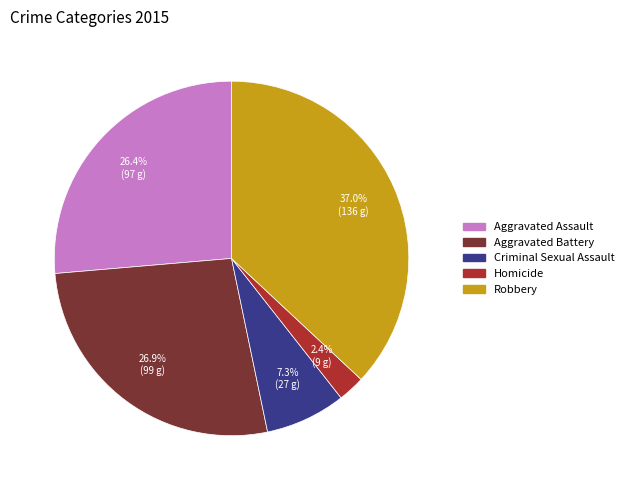

Does Aggravated Assault represent more than half of the total?

No